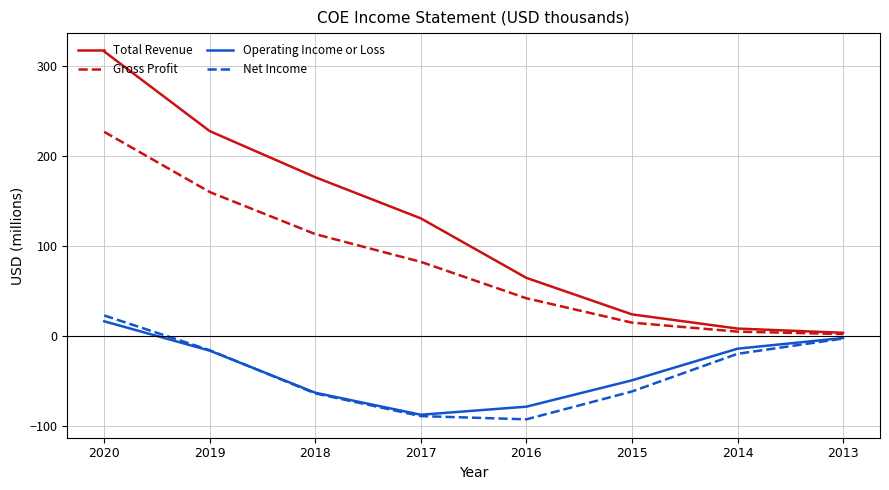

What is the highest value of the Total Revenue series?

316.3